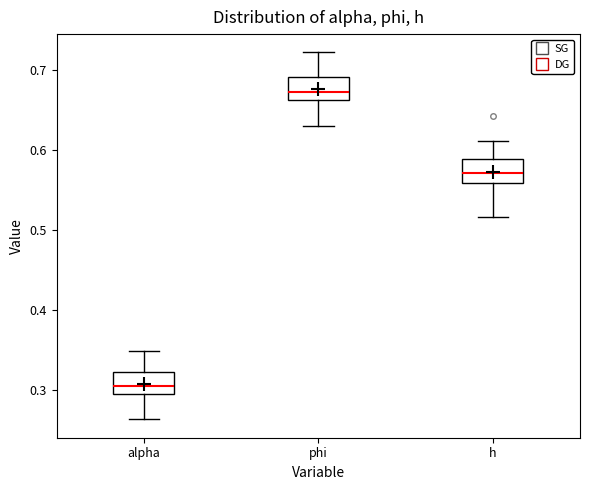

Reading left to right, transcribe this box plot: for each box, give where its median line is, the range the box spans, and where its two whiskers end, as read against the y-axis. The values are not printed on the chart, so give them approximately, as read against the axis.

alpha: median 0.31, box 0.29 to 0.32, whiskers 0.26 to 0.35
phi: median 0.67, box 0.66 to 0.69, whiskers 0.63 to 0.72
h: median 0.57, box 0.56 to 0.59, whiskers 0.52 to 0.61